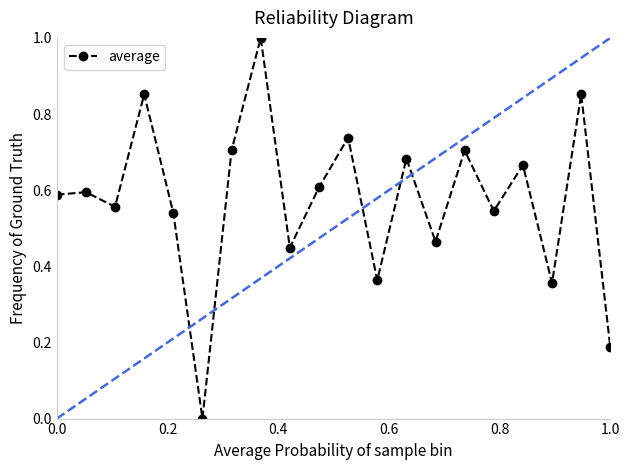

How many interior local valleys (lower than both neighbors) does the data have?

7